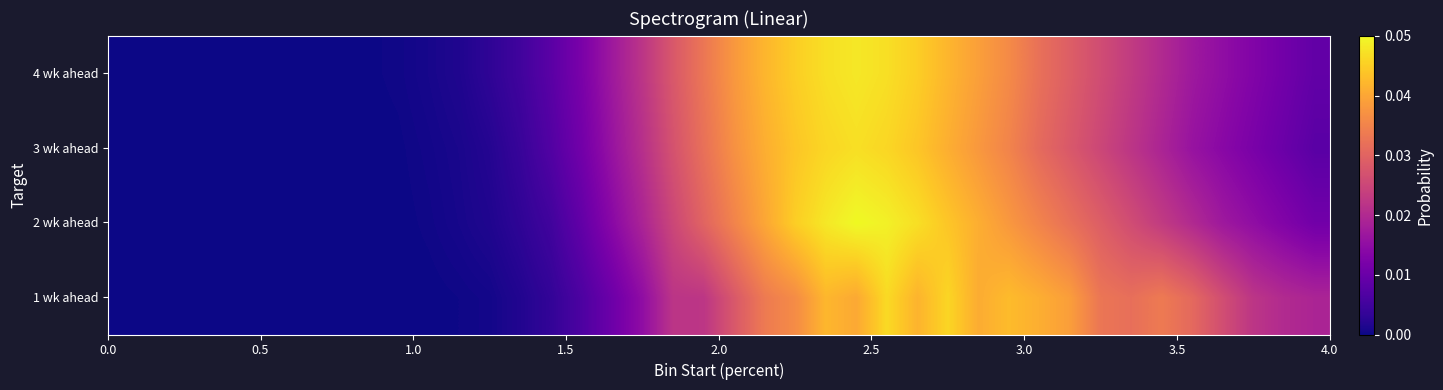

Which series has the largest total across all categories?

1 wk ahead